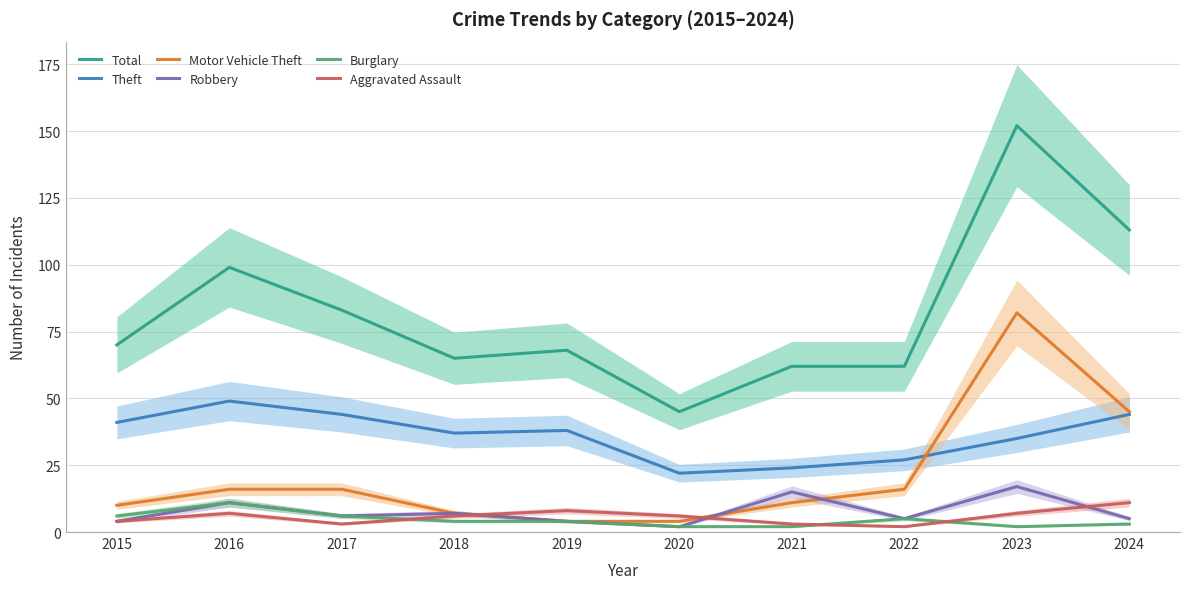

What is the spread (max minus min) of values at 2020?

43